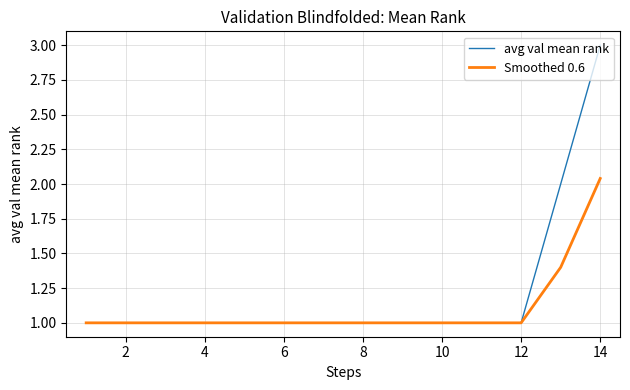

How many series are shown in this chart?

2